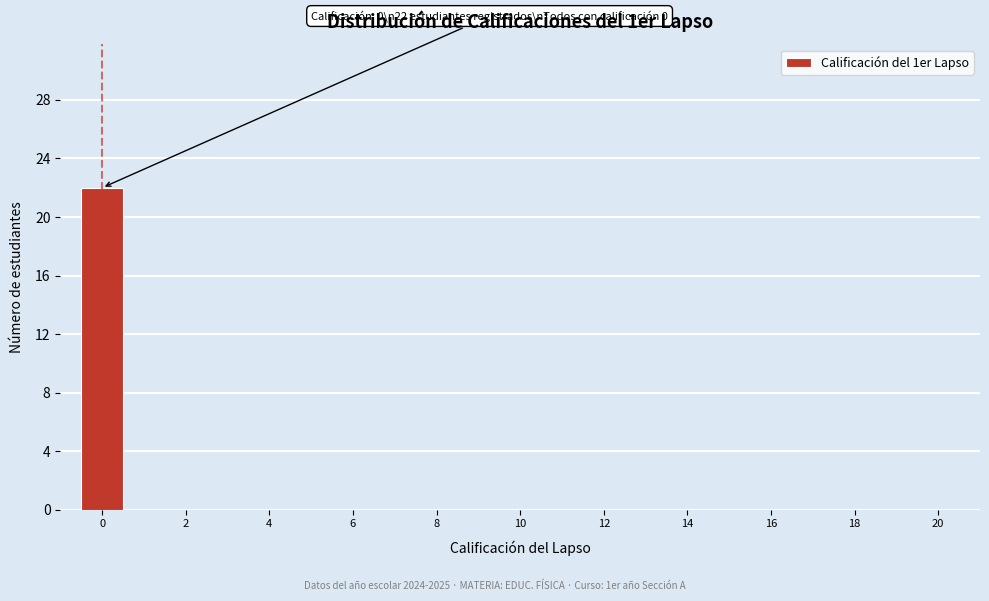

Over which range of the x-axis is the bar tallest?

-0.5 to 0.5